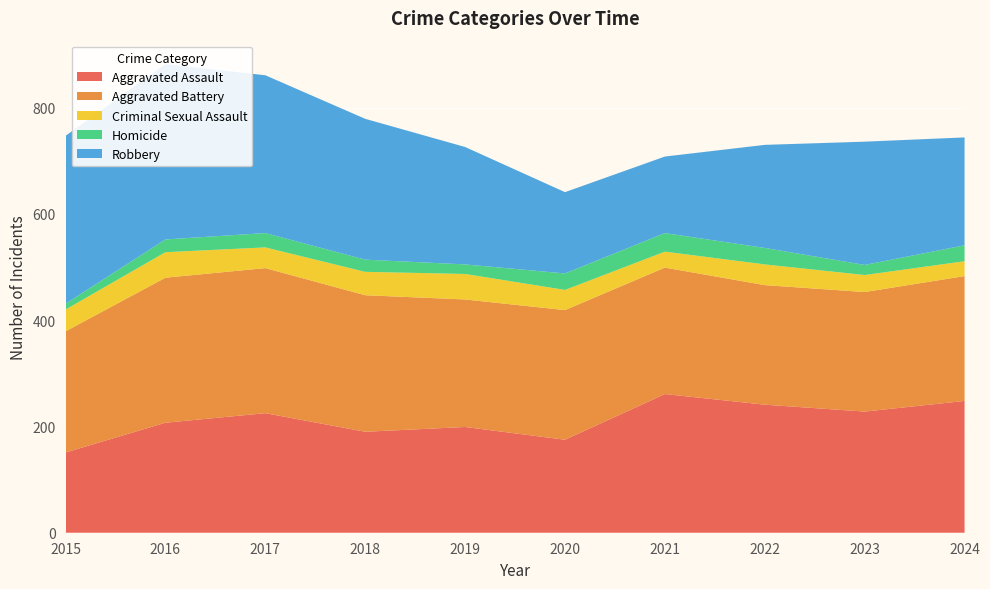

Reading left to right, list all the values displayed in this chart.

Aggravated Assault: 151	207	225	190	199	175	261	241	228	248
Aggravated Battery: 228	273	273	257	240	244	238	225	225	235
Criminal Sexual Assault: 41	48	39	44	48	38	30	39	32	28
Homicide: 11	24	27	23	18	31	35	31	19	30
Robbery: 316	330	297	265	221	153	144	194	232	203